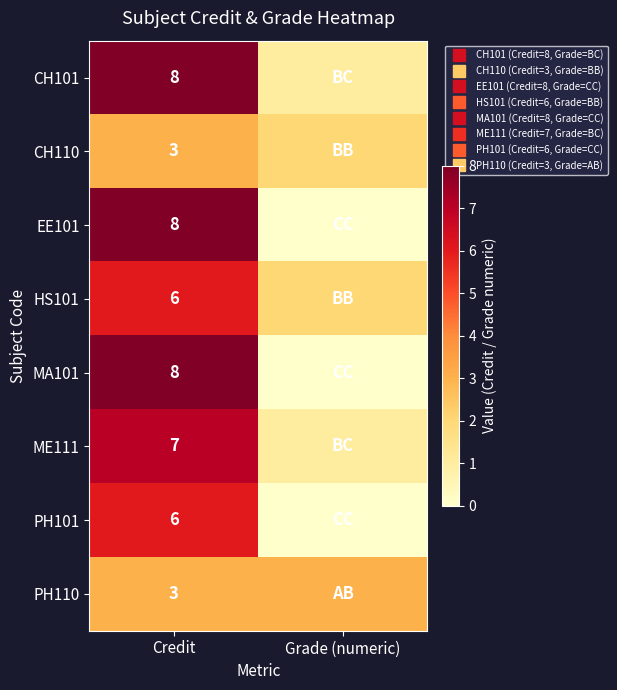

At which category is the sum across all series the highest?

Credit